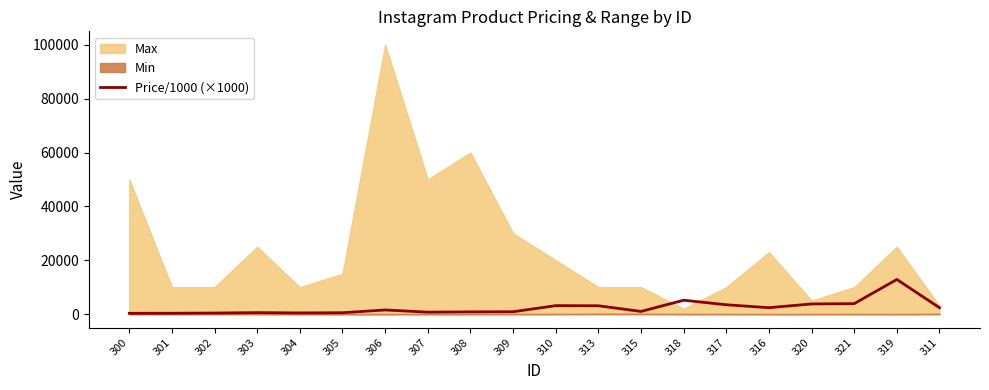

Which has a higher value, 318 or 307?

318